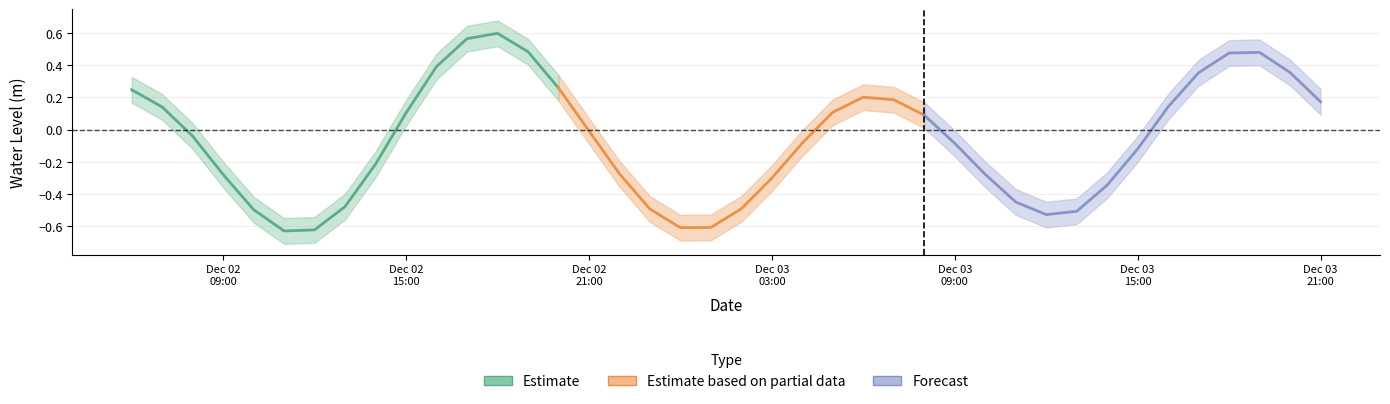

What is the change in value from 32 to 36?

+0.8